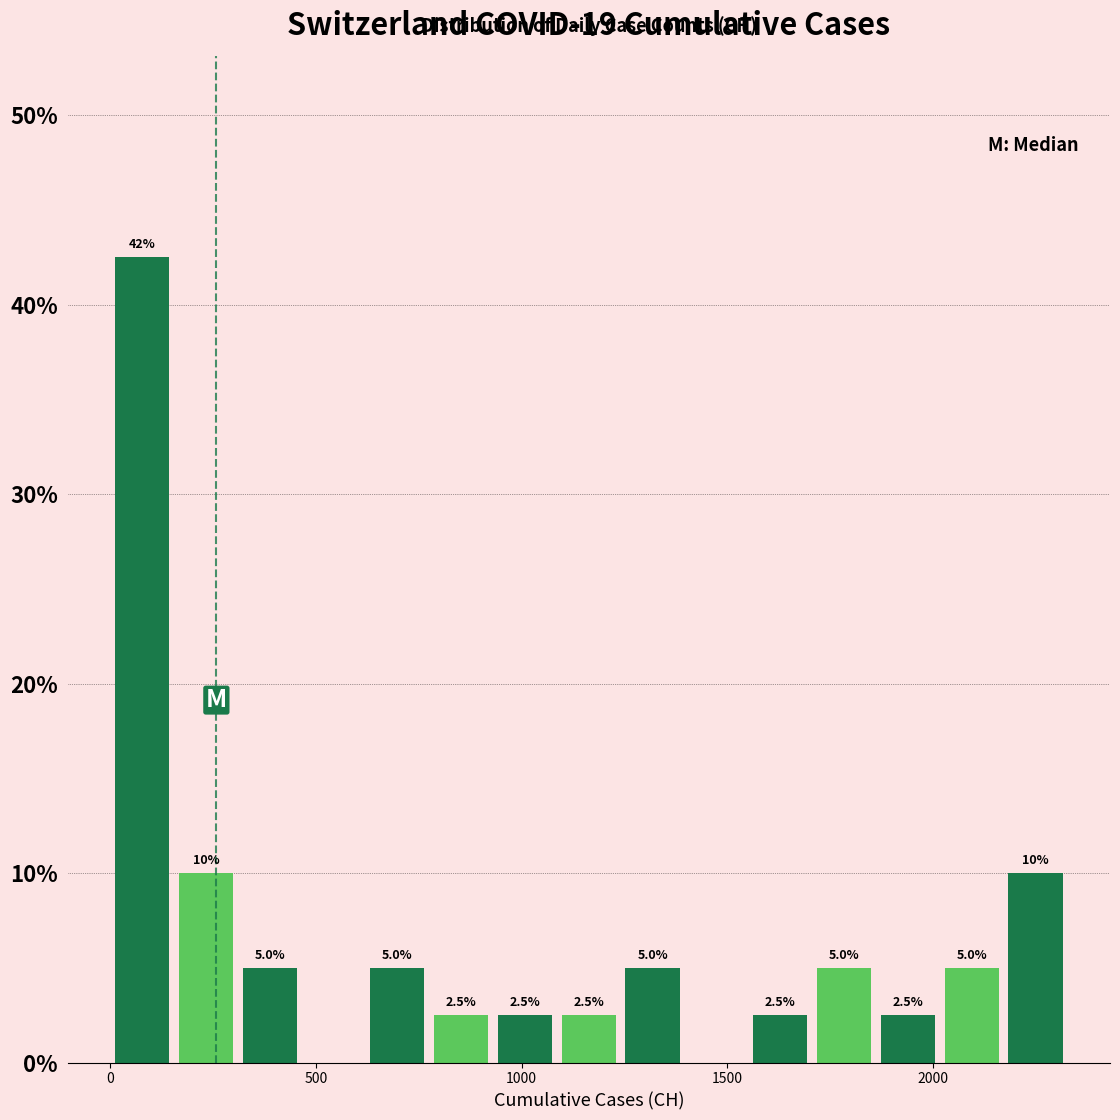

Around what value on the x-axis is the tallest bar? Give the approximate position of its centre, as read against the axis.

100